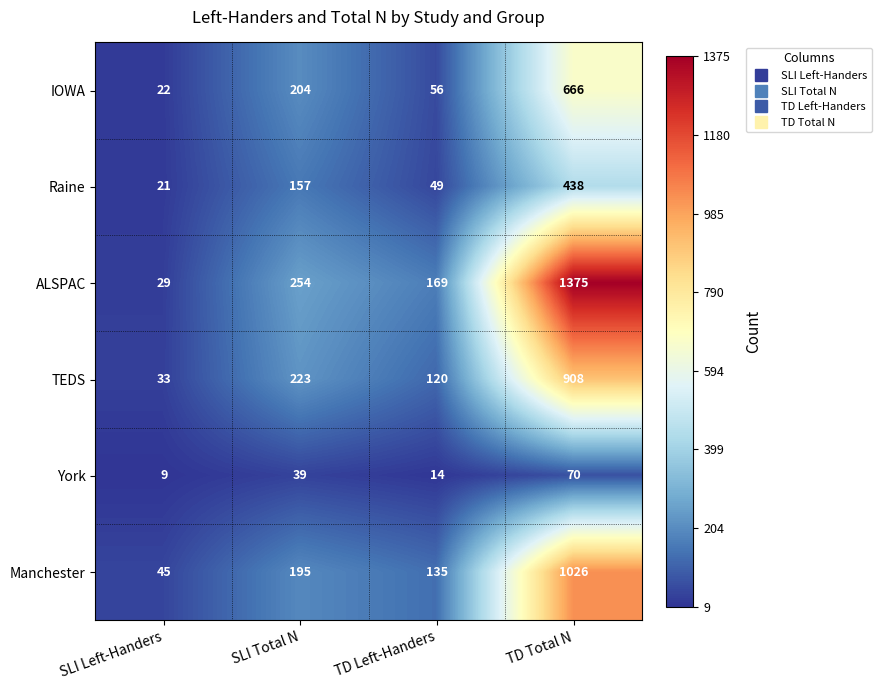

What is the spread (max minus min) of values at TD Total N?

1305